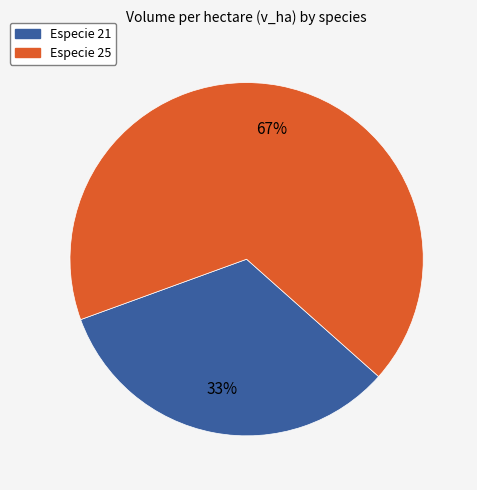

How many segments does this pie chart have?

2